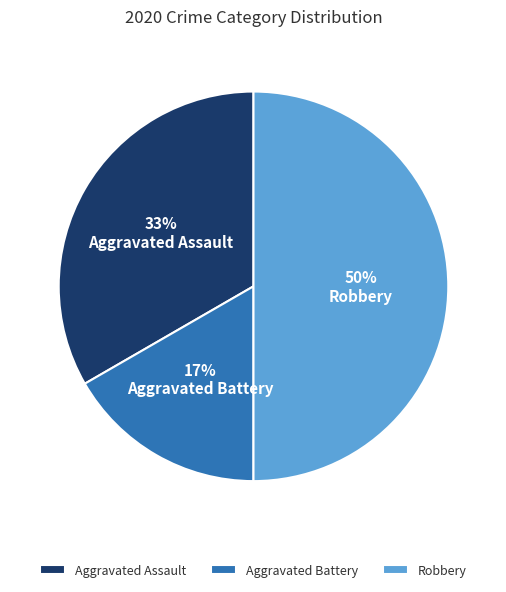

How many slices are in this pie chart?

3